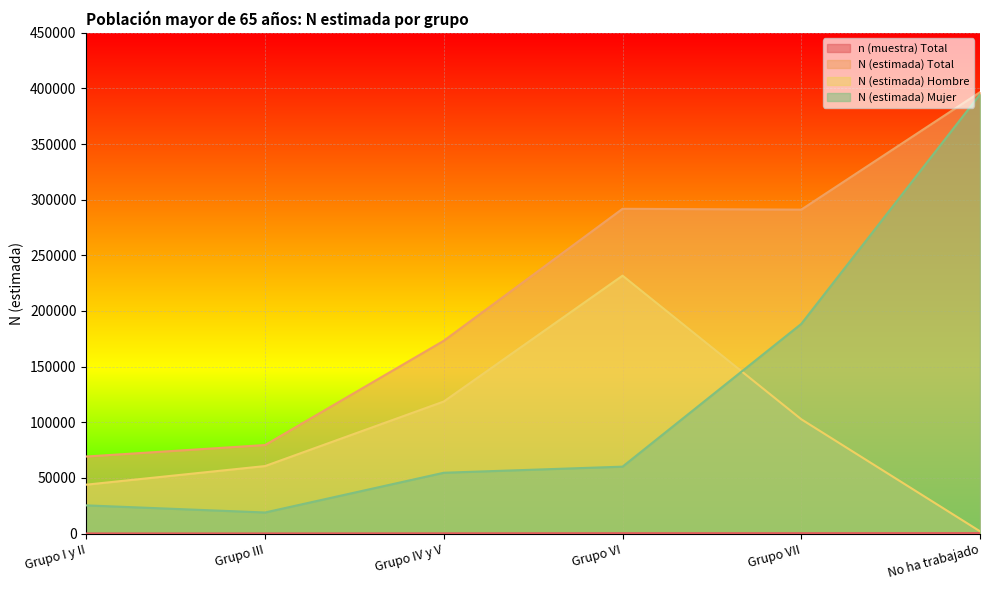

Where is N (estimada) Total nearest to the value 232949?

Grupo VII